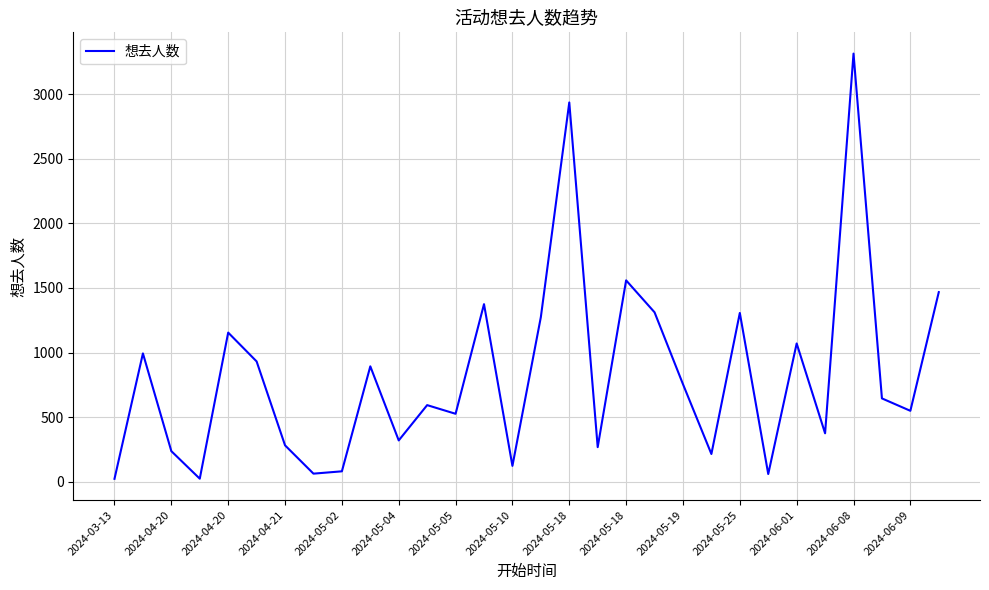

What is the sum of all values?

24746